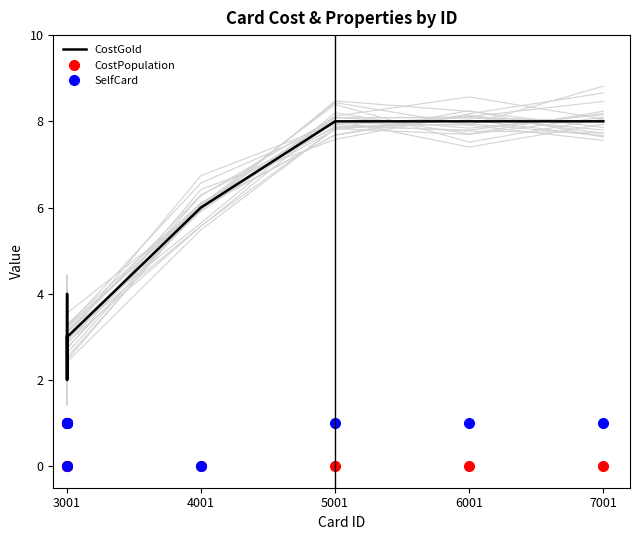

What are all the series names shown in the legend?

CostGold, CostPopulation, SelfCard